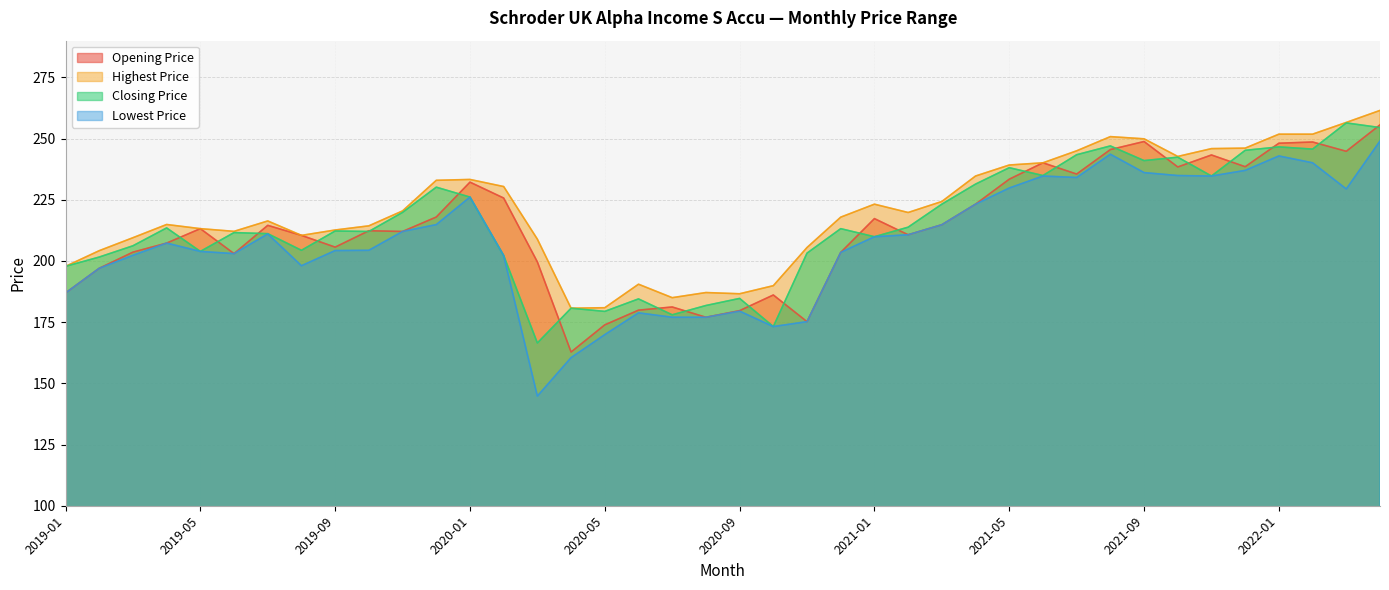

Which category has the highest value across all series?

2022-04